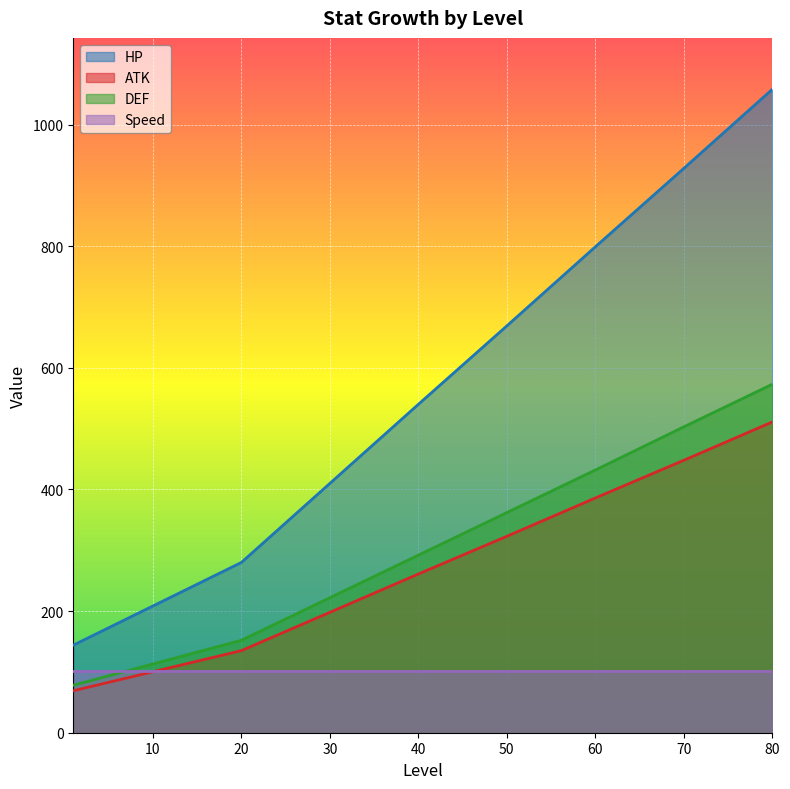

Rank the categories by HP value from lowest to highest.

1, 20, 30, 40, 50, 60, 70, 80